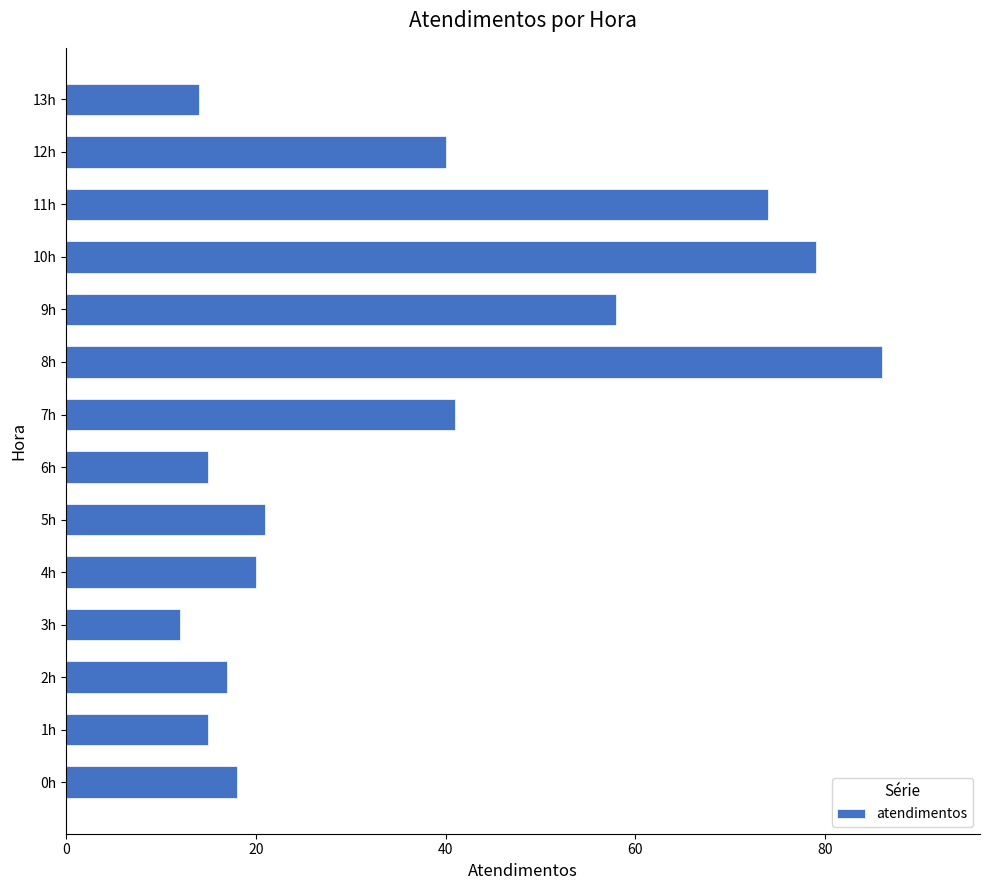

Which category has the lowest value across all series?

3h